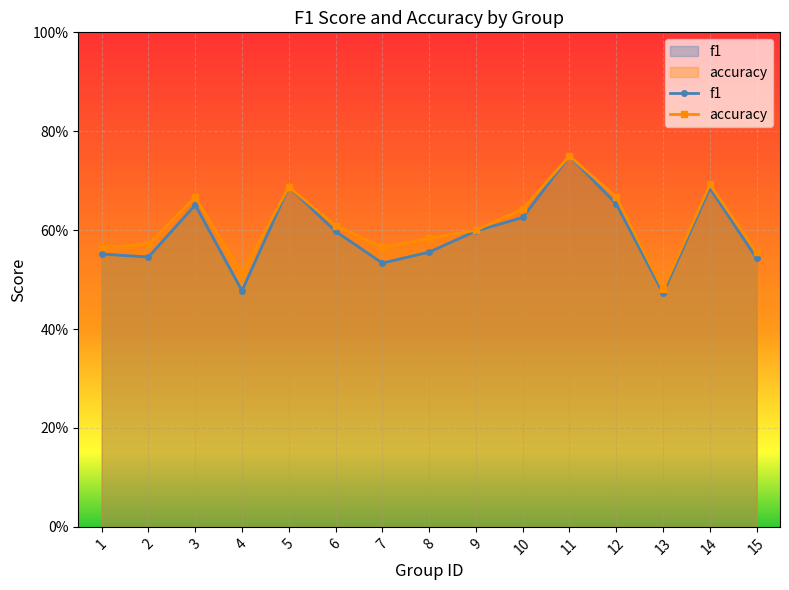

In accuracy, how many points are lower than both neighbors (excluding endpoints)?

3